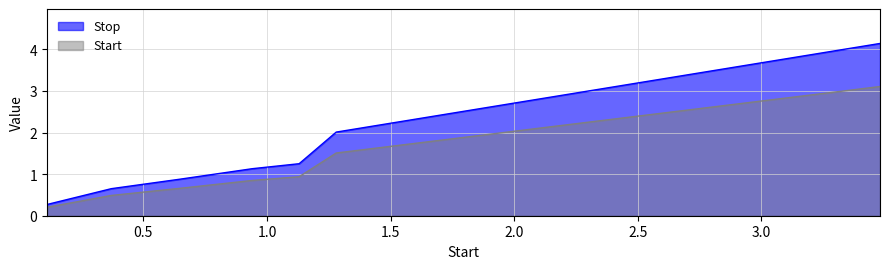

Where is the data nearest to the value 2?

1.28